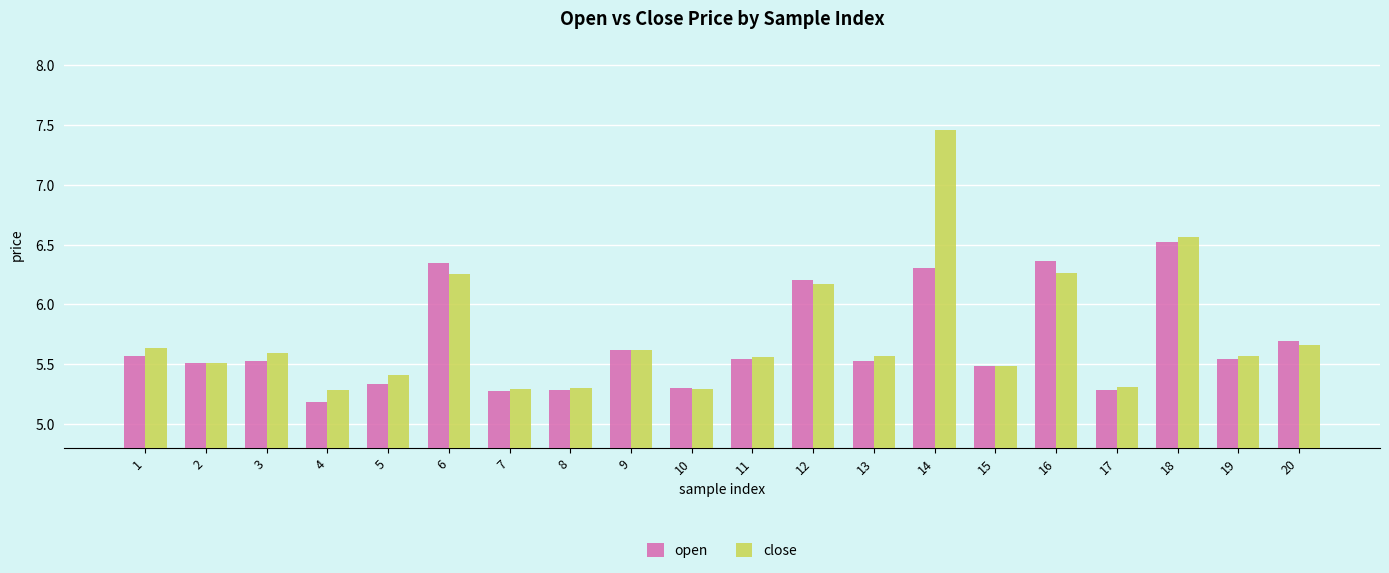

What is the value of the open bar at the 18th from the left?

6.5